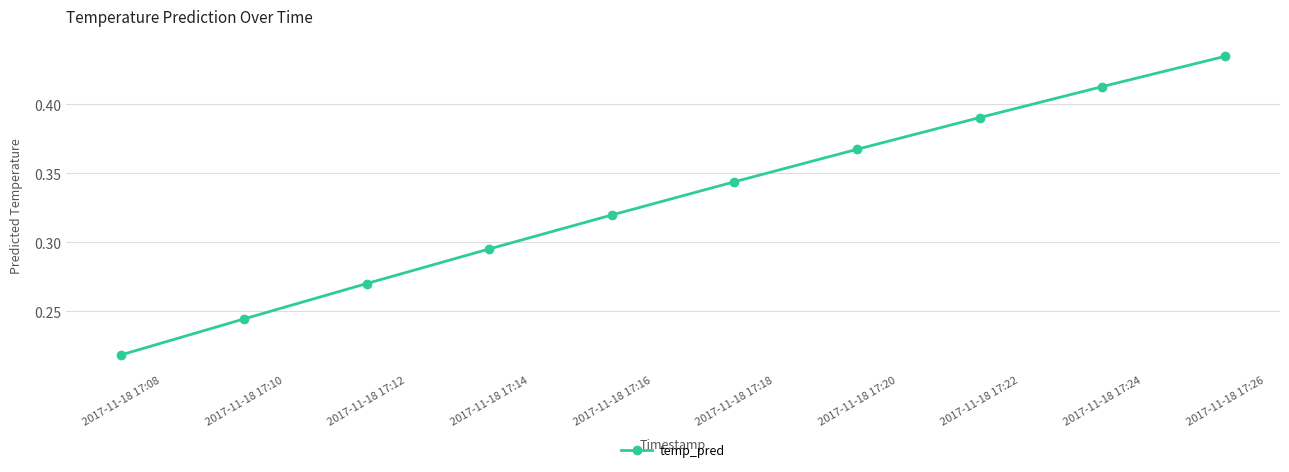

What is the sum of the values at 2017-11-18 17:12 and 2017-11-18 17:22?

0.7